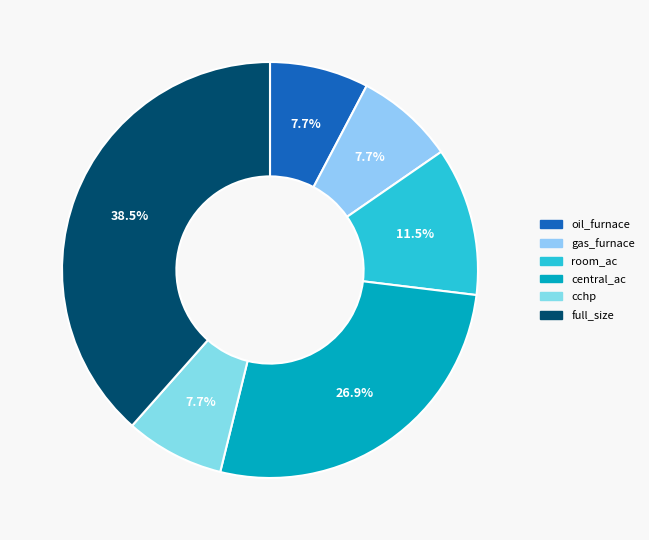

Combined, do full_size and room_ac account for over 50%?

No